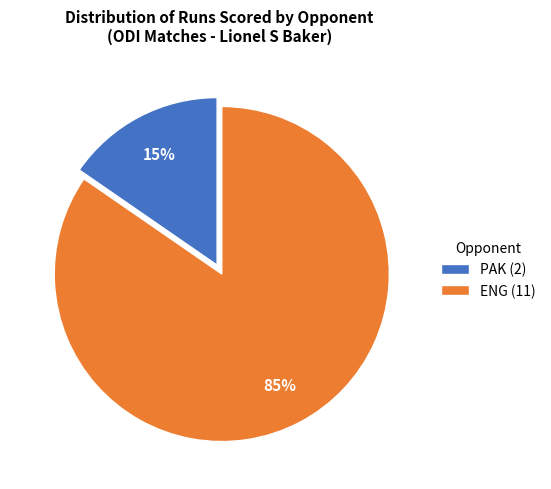

True or false: ENG (11) accounts for 85% of the total.

True